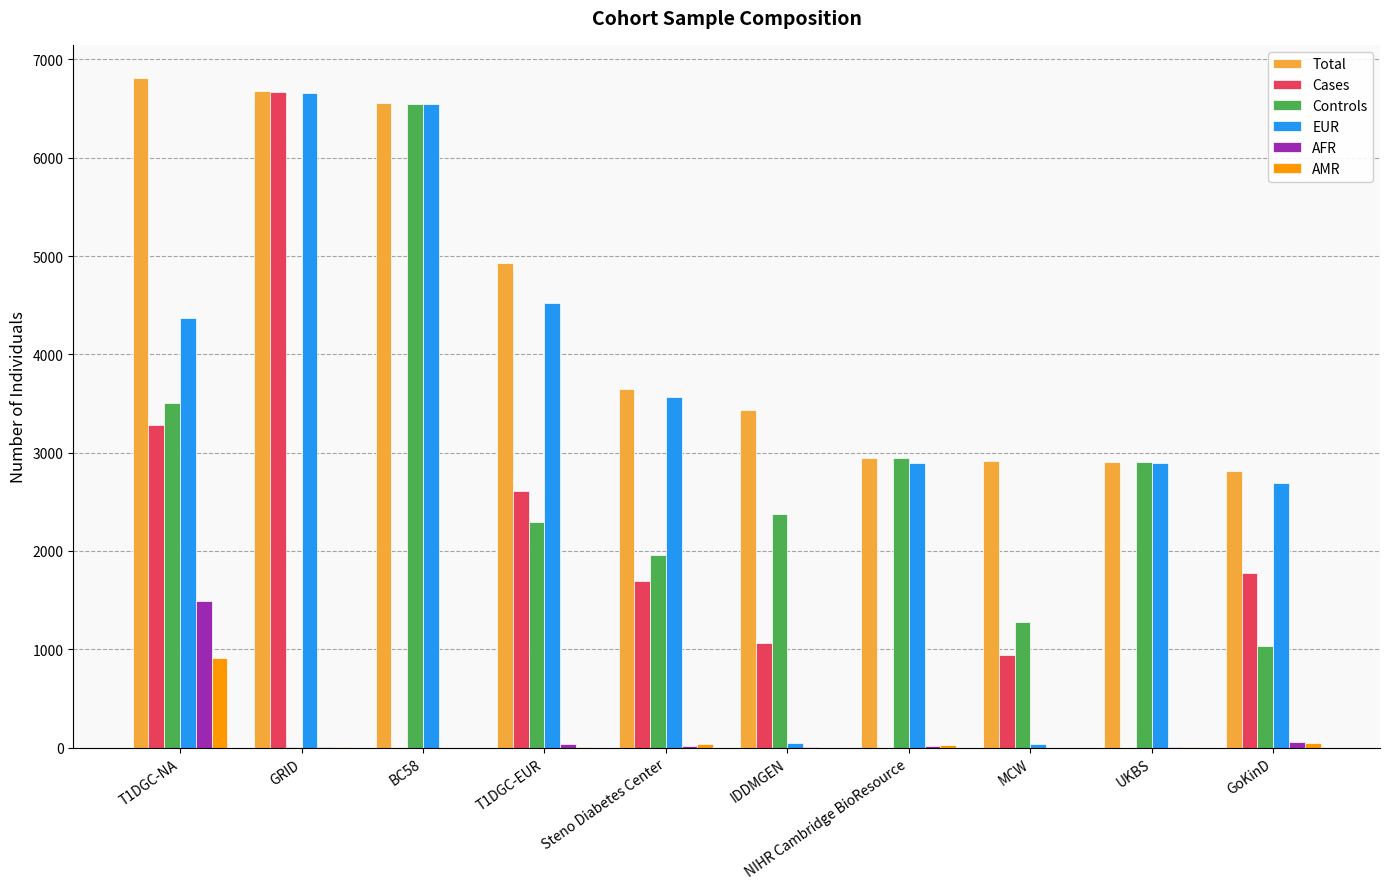

At which label does Total first exceed 3648?

T1DGC-NA